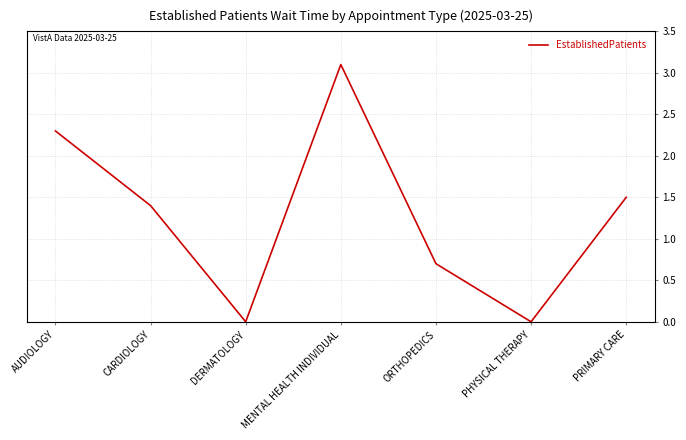

What position from the right is ORTHOPEDICS?

3